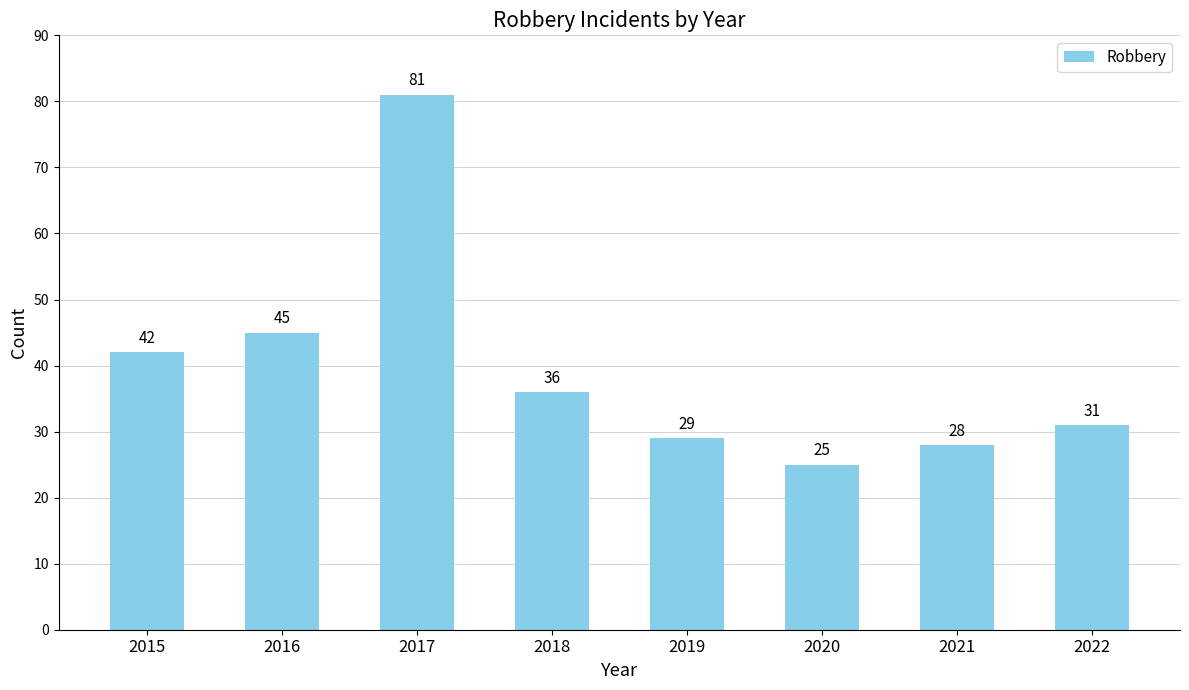

Reading right to left, extract all data points from this chart.

2022=31	2021=28	2020=25	2019=29	2018=36	2017=81	2016=45	2015=42